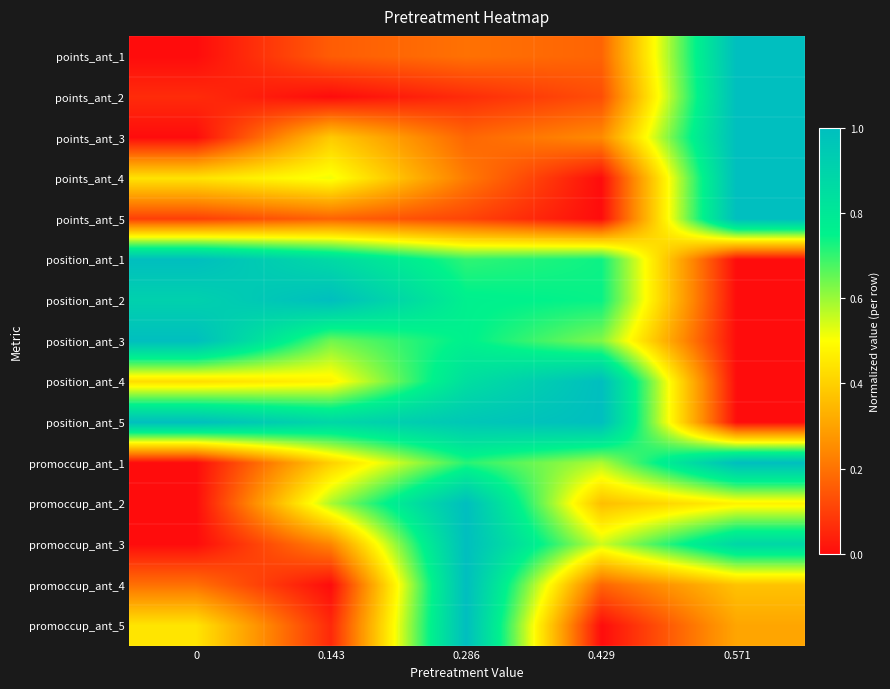

Which series has the largest range (max minus min)?

points_ant_1